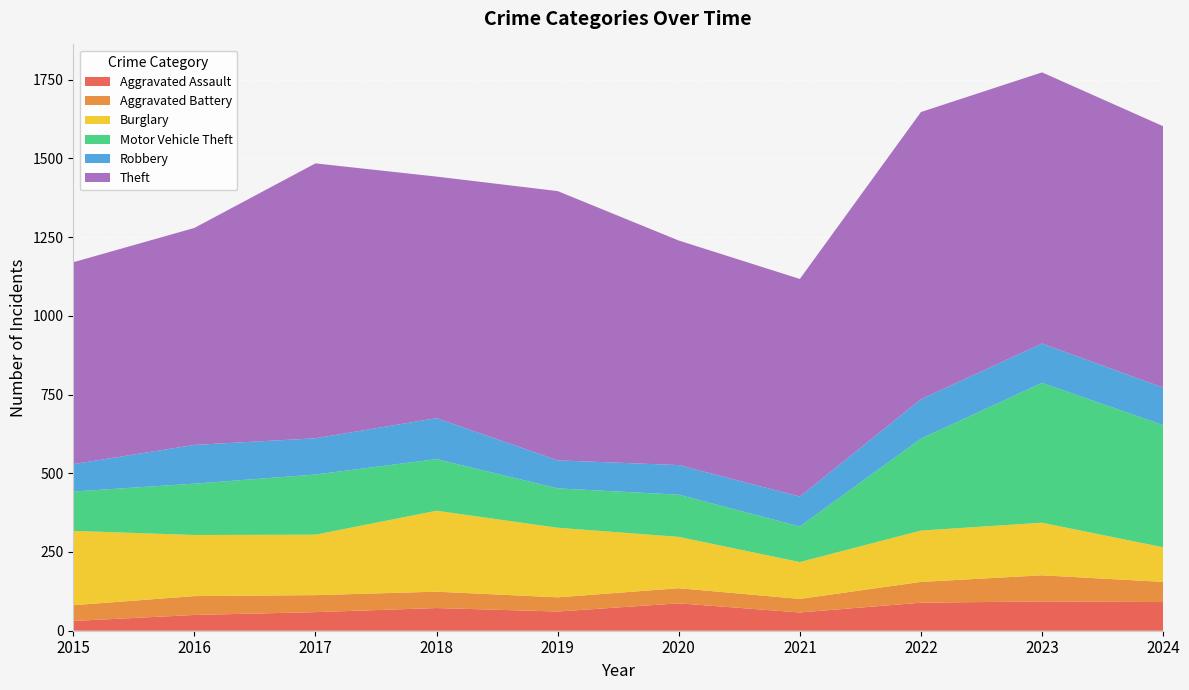

Reading left to right, what are all the values shown in this chart?

Aggravated Assault: 2015=31	2016=50	2017=59	2018=72	2019=61	2020=87	2021=58	2022=89	2023=93	2024=91
Aggravated Battery: 2015=50	2016=60	2017=54	2018=52	2019=45	2020=48	2021=43	2022=66	2023=83	2024=64
Burglary: 2015=236	2016=194	2017=192	2018=257	2019=221	2020=163	2021=117	2022=163	2023=167	2024=110
Motor Vehicle Theft: 2015=125	2016=163	2017=191	2018=164	2019=125	2020=134	2021=113	2022=292	2023=444	2024=388
Robbery: 2015=87	2016=123	2017=115	2018=130	2019=89	2020=94	2021=95	2022=125	2023=125	2024=119
Theft: 2015=641	2016=689	2017=873	2018=767	2019=855	2020=713	2021=691	2022=912	2023=861	2024=830